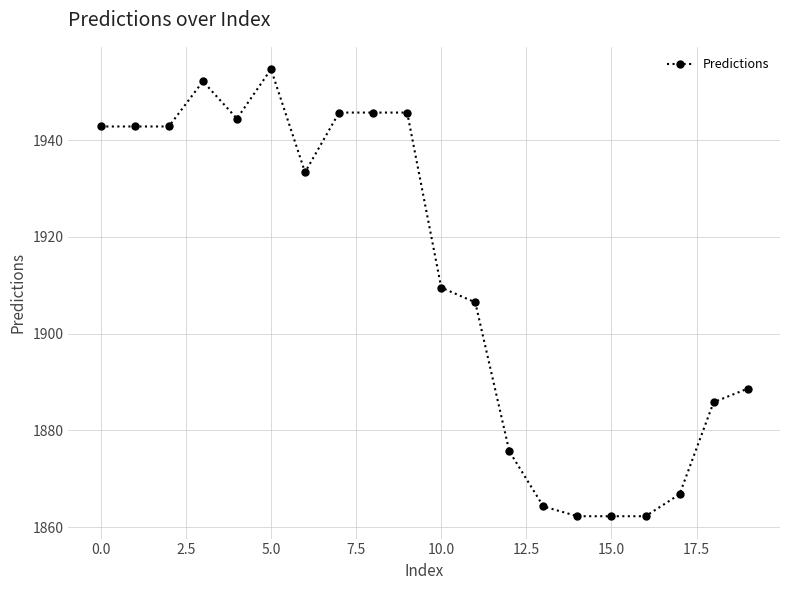

What is the minimum value shown in the chart?

1862.3